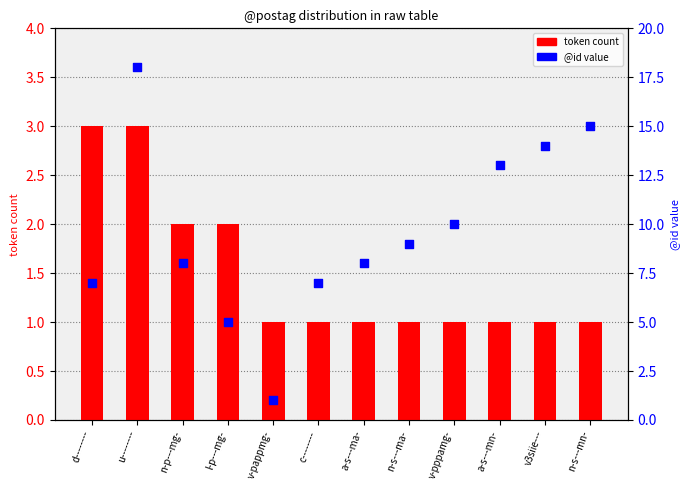

Which series has the largest Y range (max minus min)?

@id value